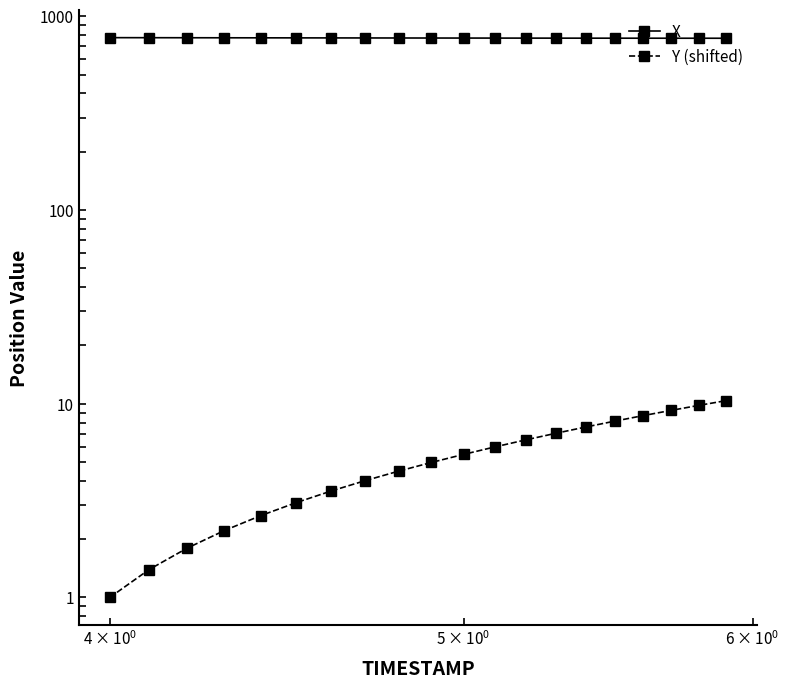

What is the minimum value shown in the chart?

1.0